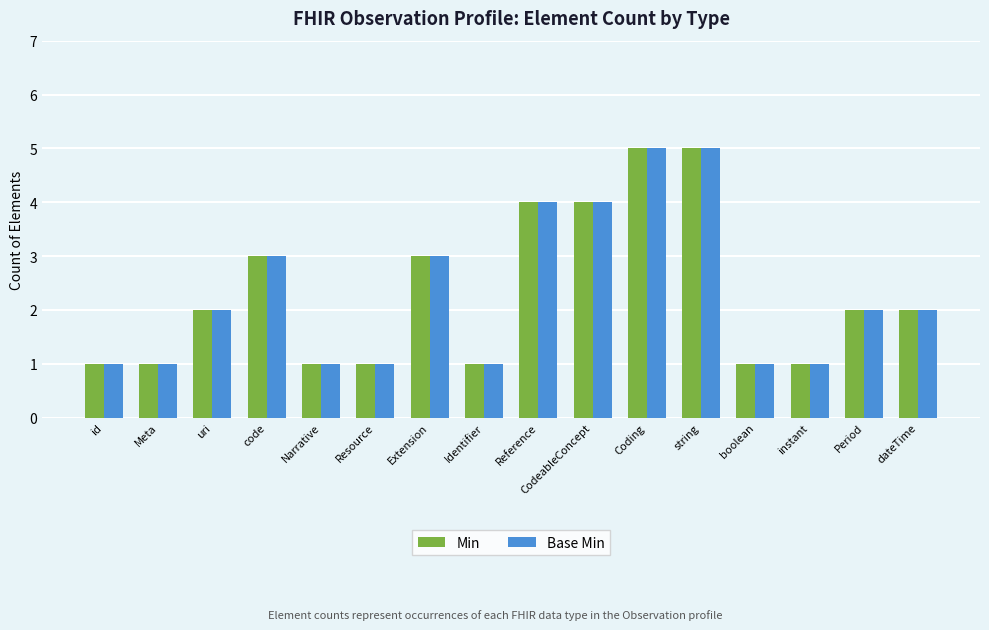

What is the value of the Min bar at the 15th from the left?

2